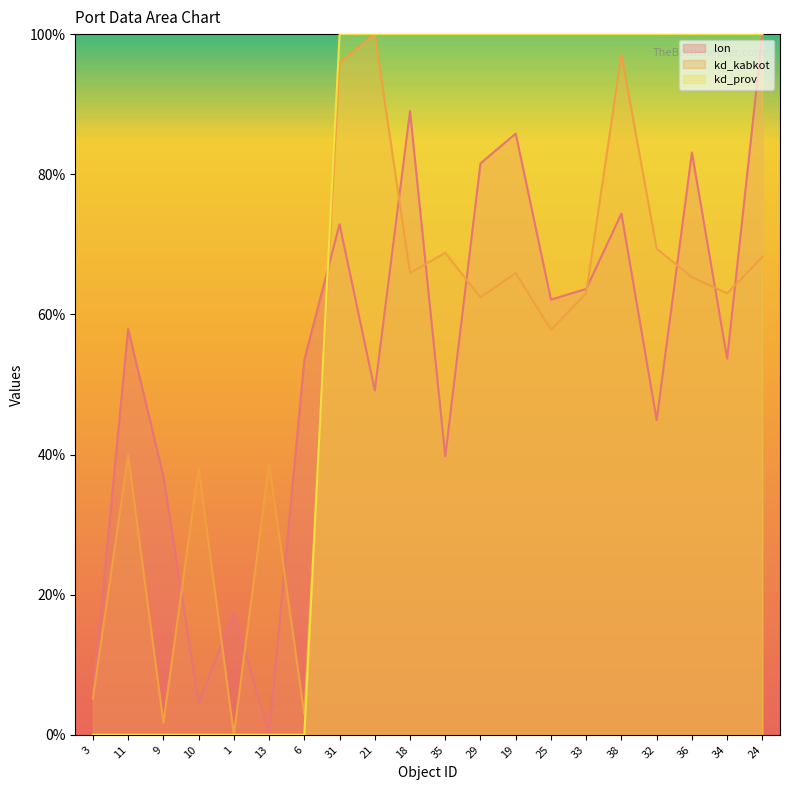

How many interior local peaks does the lon series have?

7